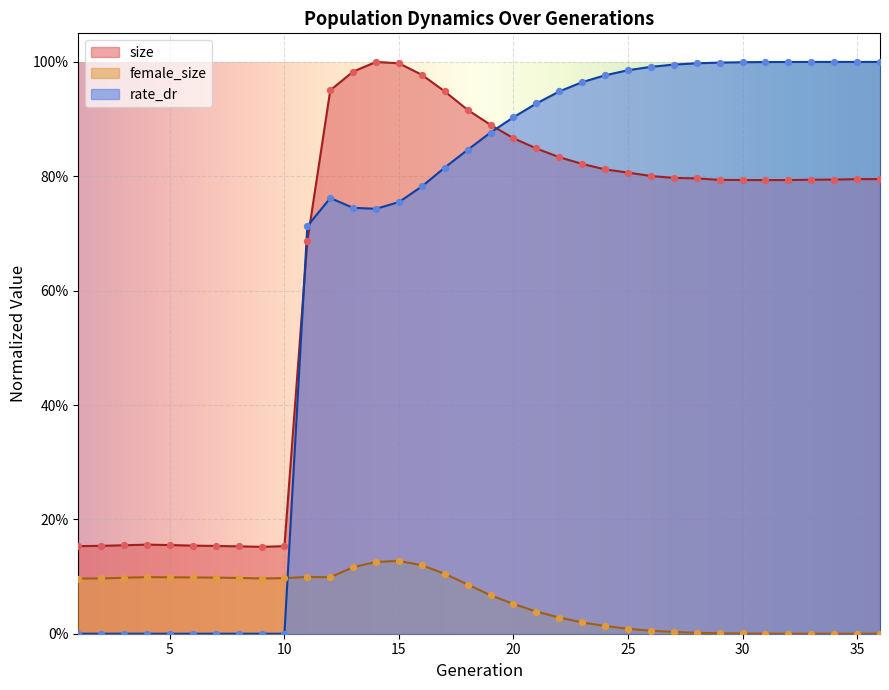

Which series has the widest spread of Y values?

rate_dr